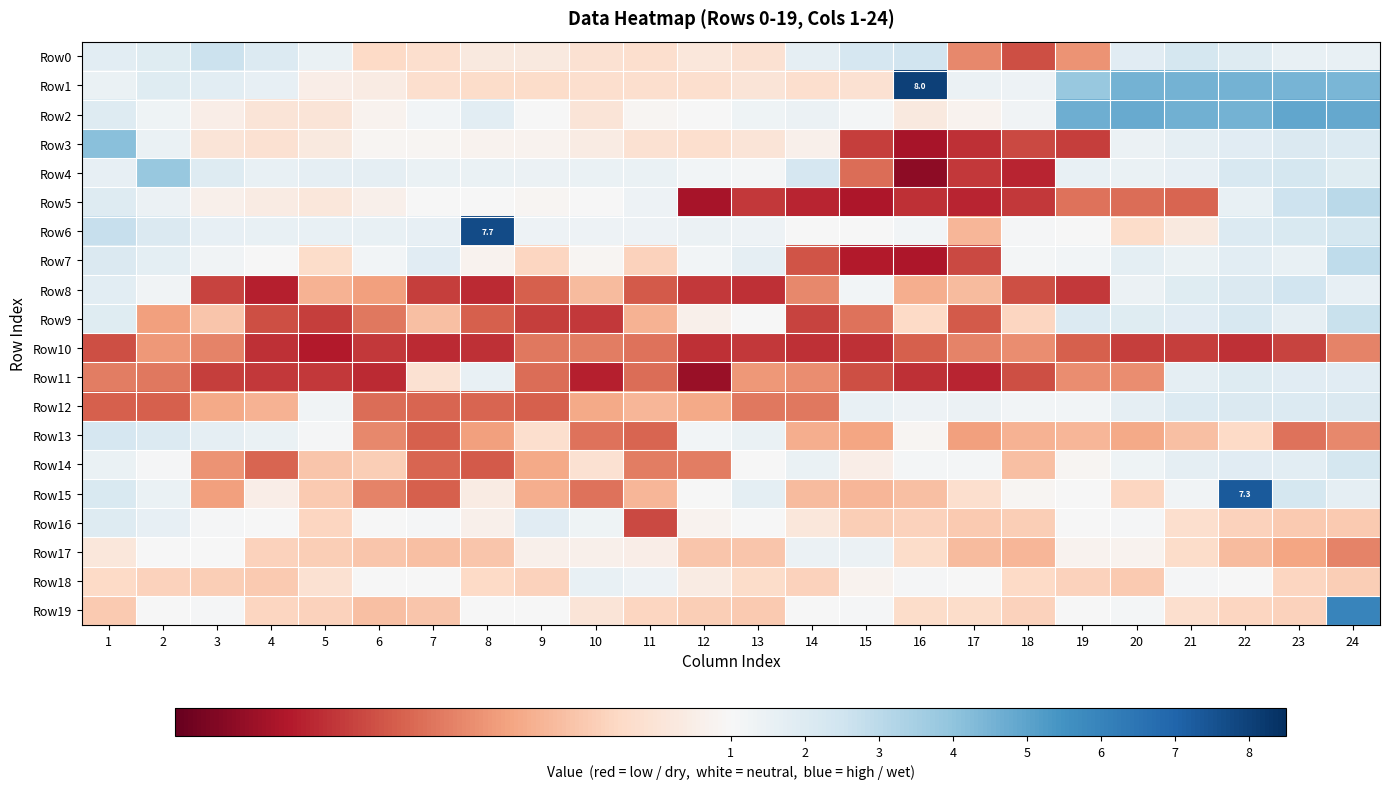

What is the difference between the Row0 values at 16 and 3?

0.2